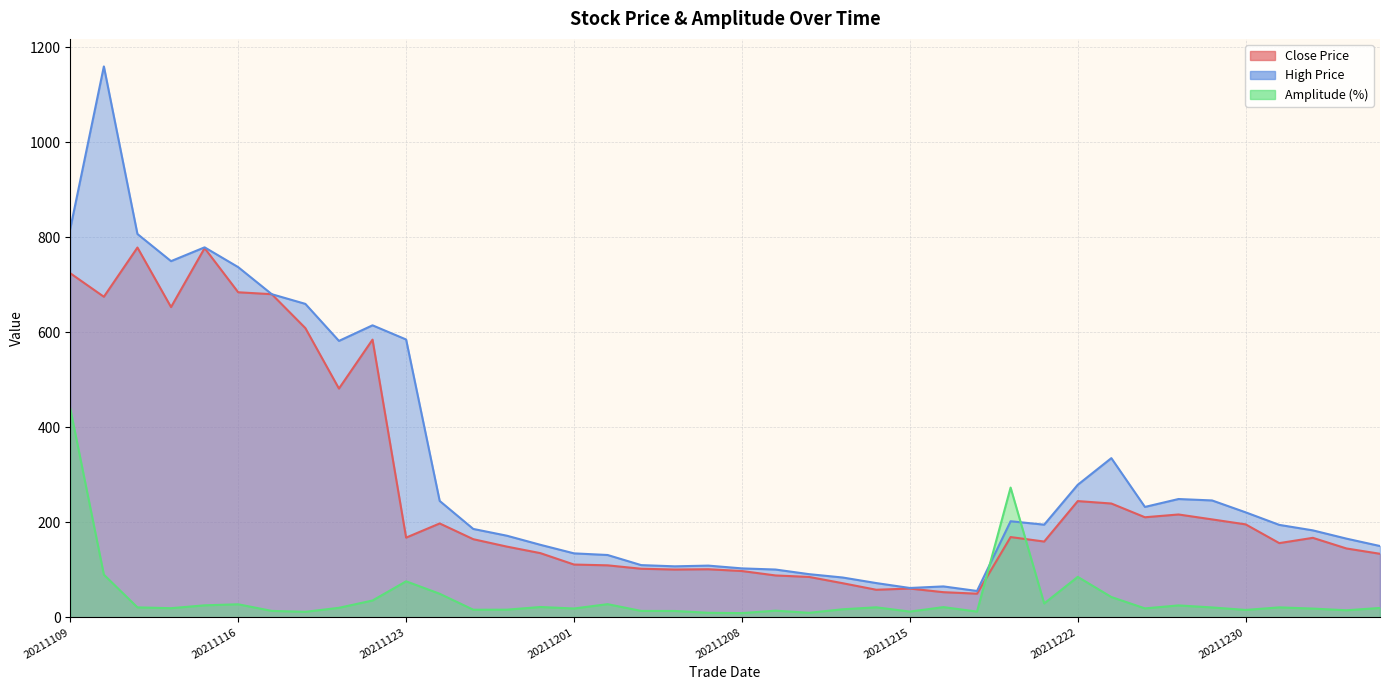

Is the value of high at 20220103 greater than the value of close at 20211201?

Yes